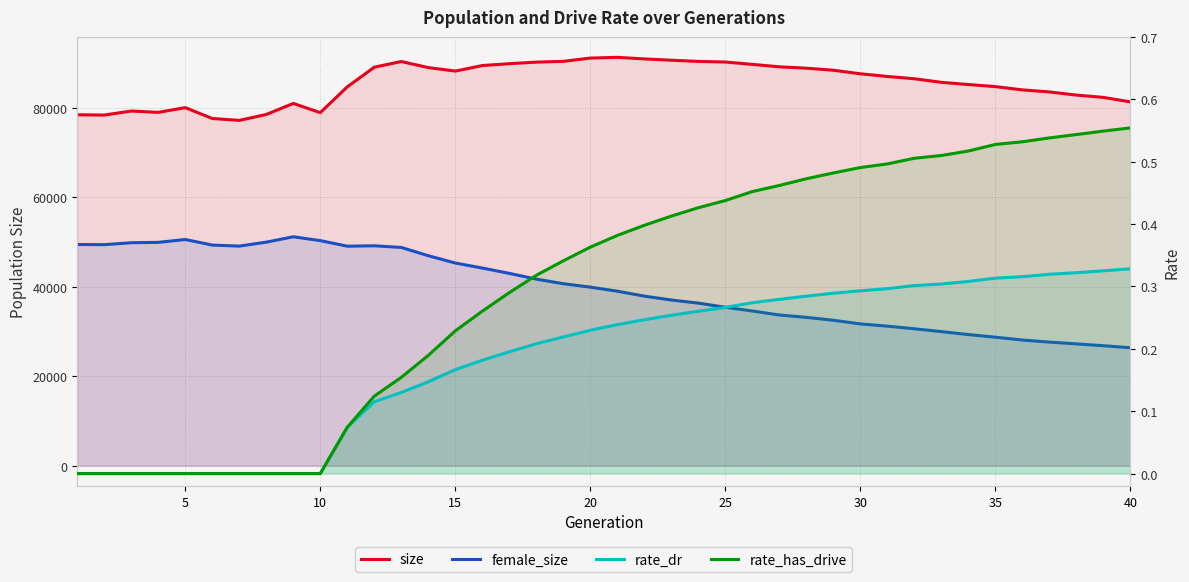

What is the total value across all series at 5?

130583.0